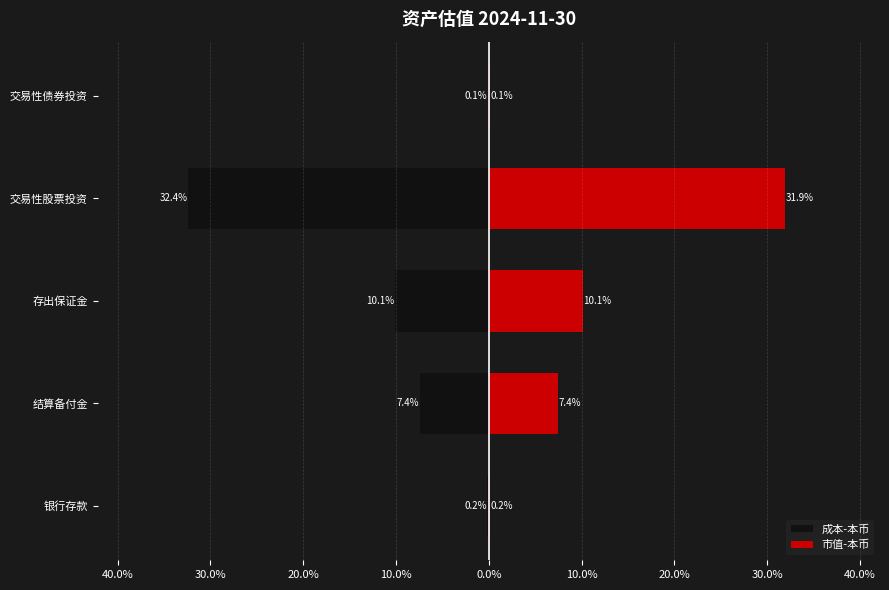

Are the bars grouped side by side (vs. stacked)?

Yes